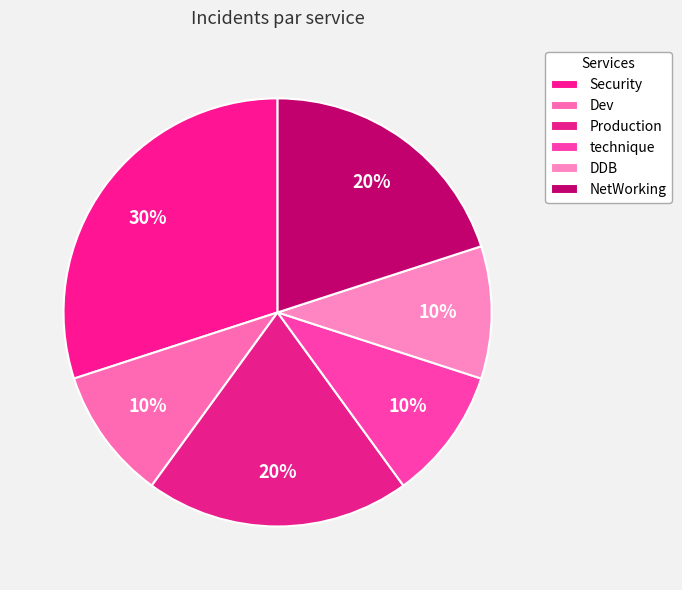

The Dev slice represents 10% of the pie. True or false?

True